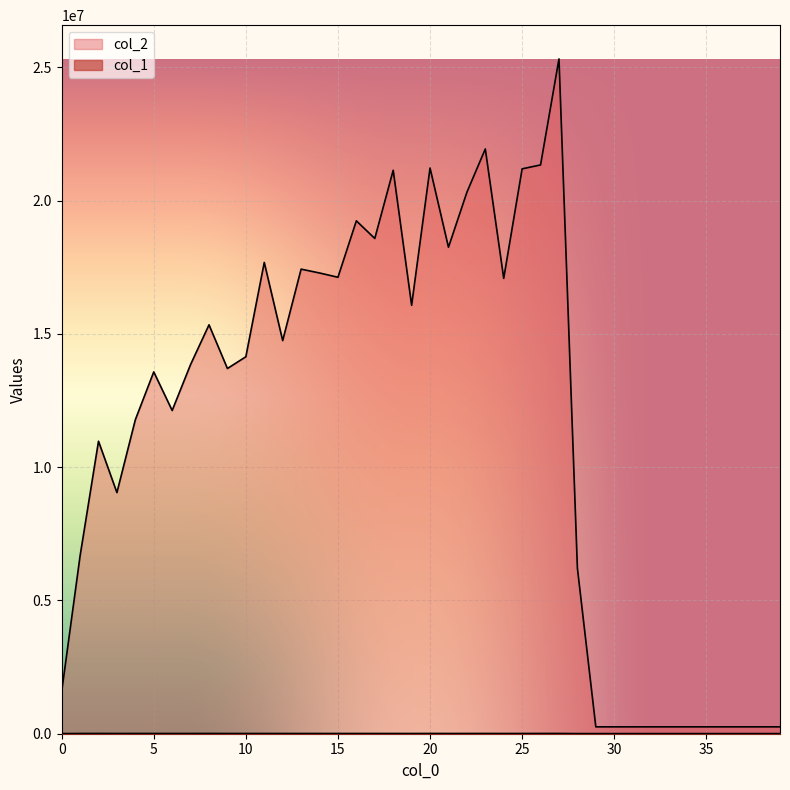

Read the col_1 value at 20, to the nearest 50.

9950